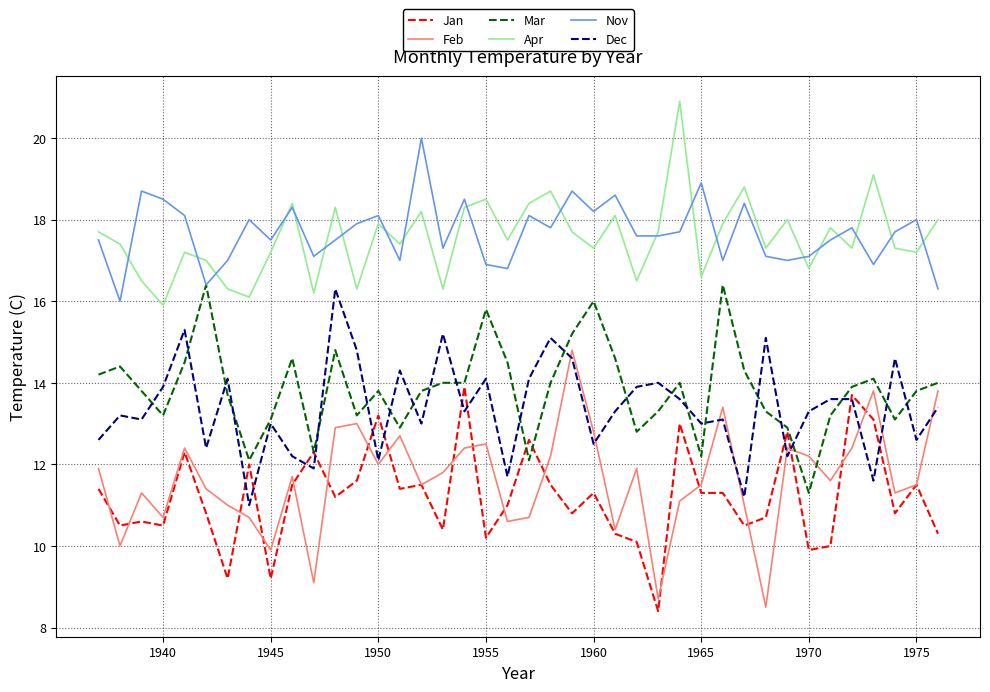

How many lines are shown in the chart?

6